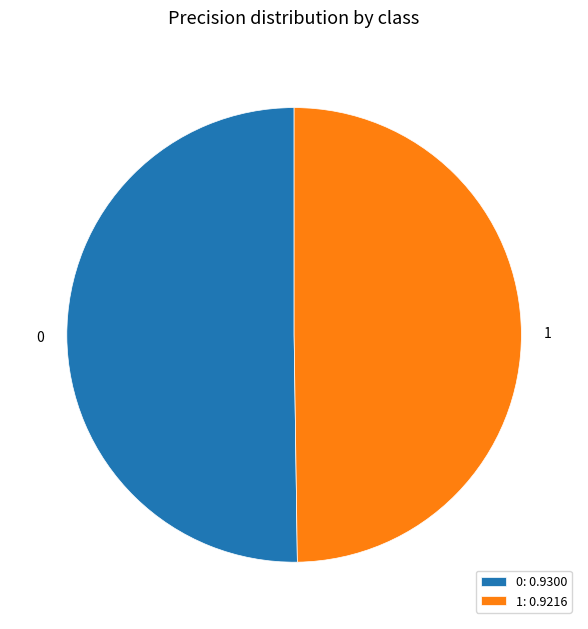

The 0 slice represents 50% of the pie. True or false?

True